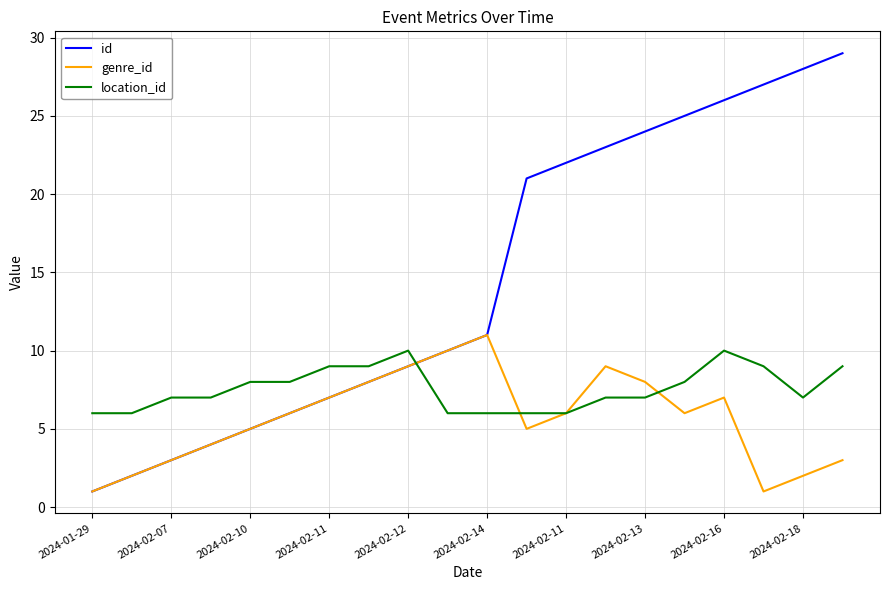

Is this an area chart (filled region under the line)?

No